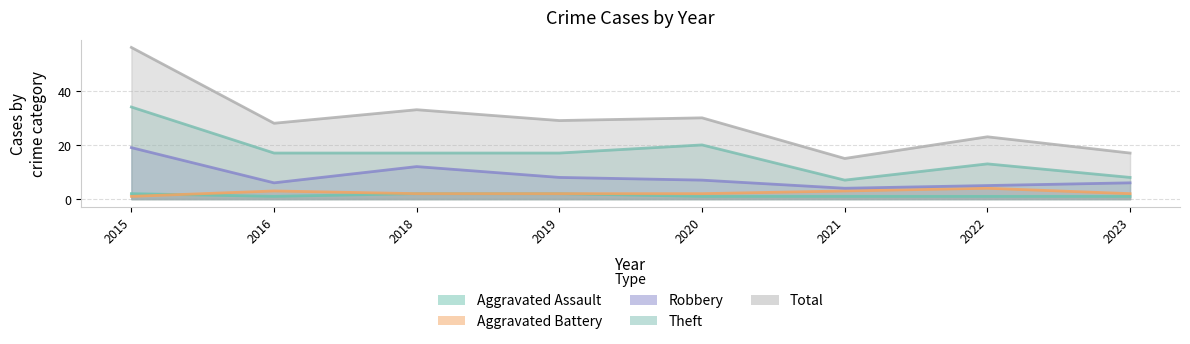

At which category is the sum across all series the highest?

2015